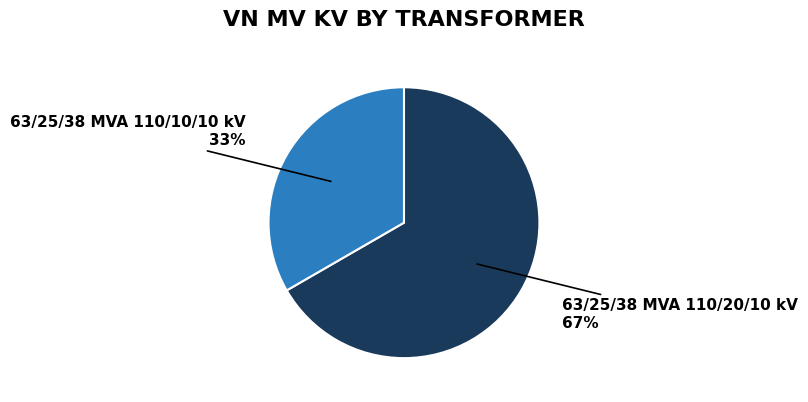

Is there any slice that represents more than half of the pie?

Yes